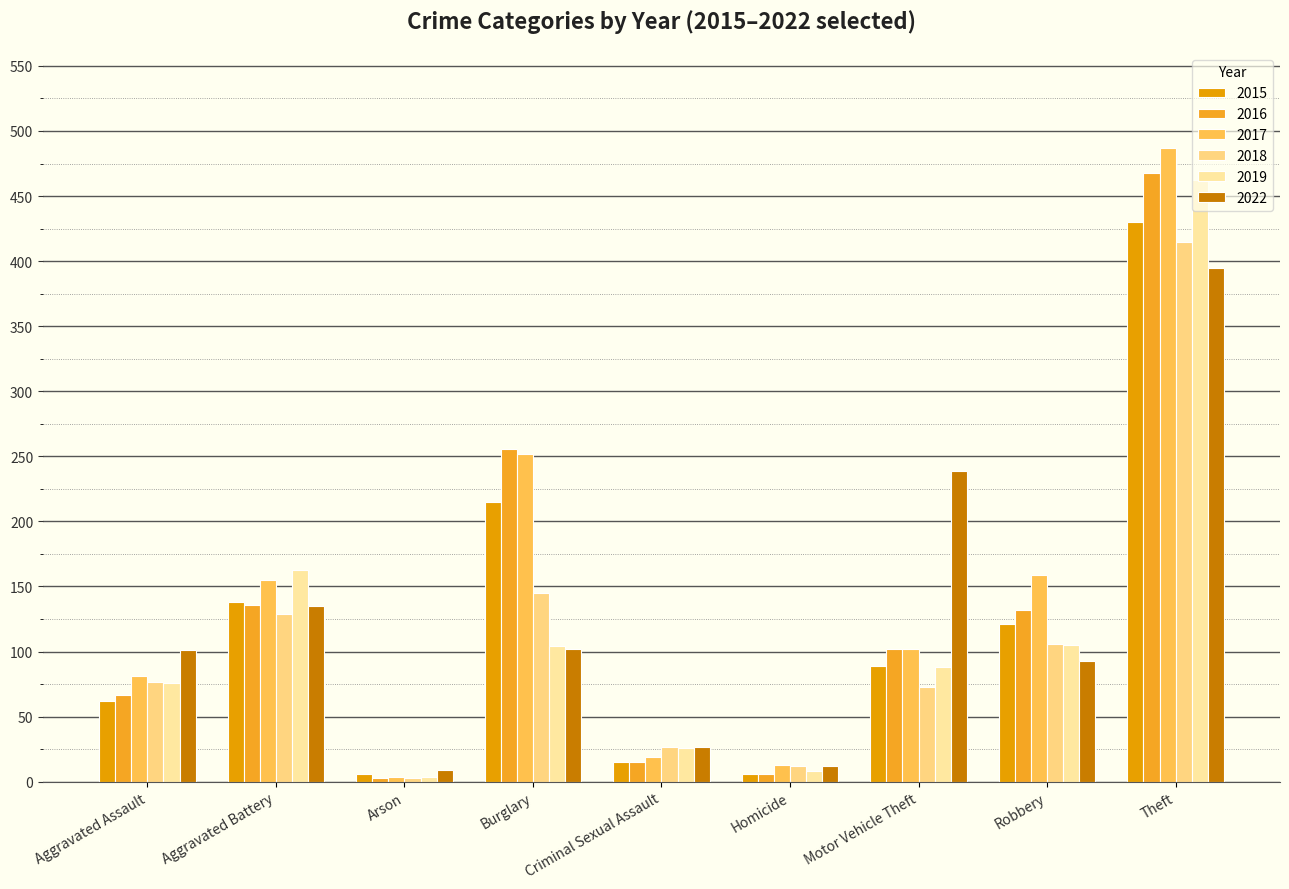

What is the sum of all 2018 values?

987